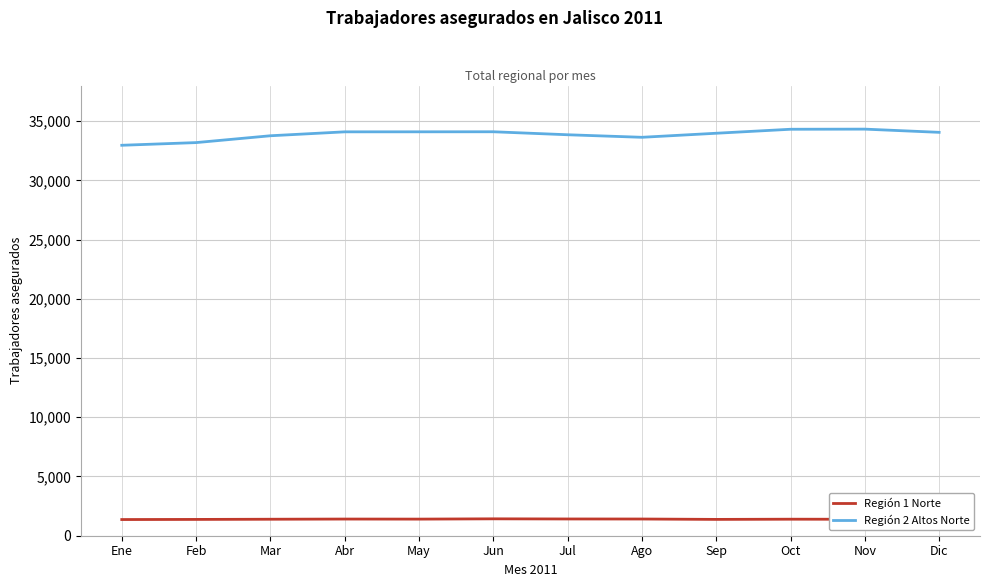

What is the greatest value displayed?

34322